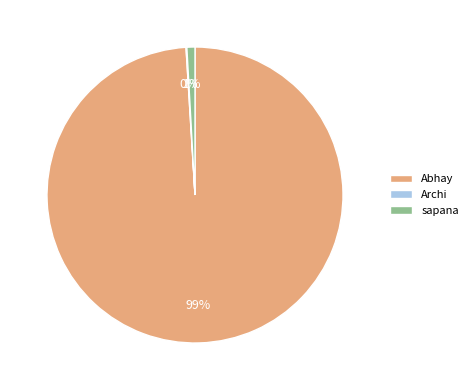

True or false: sapana accounts for 1% of the total.

True